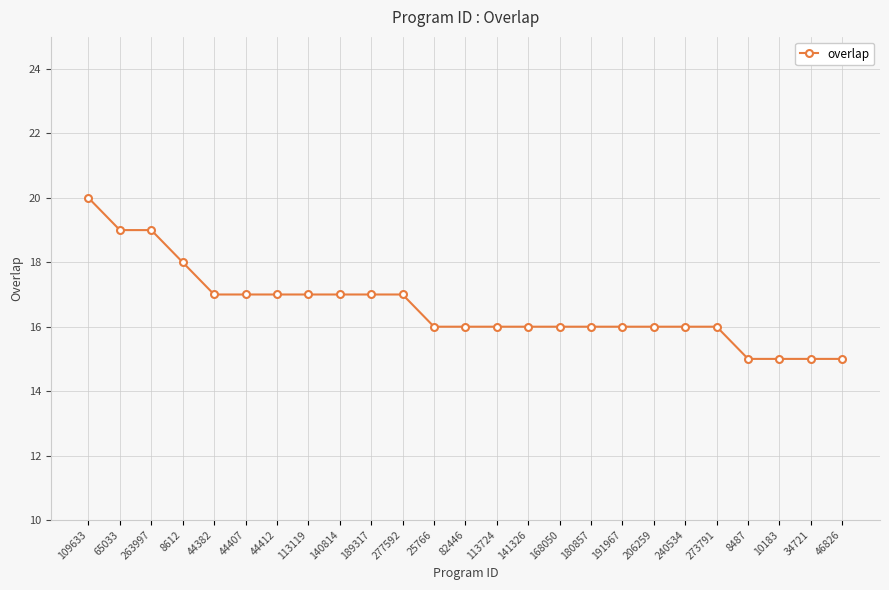

What is the maximum value shown in the chart?

20